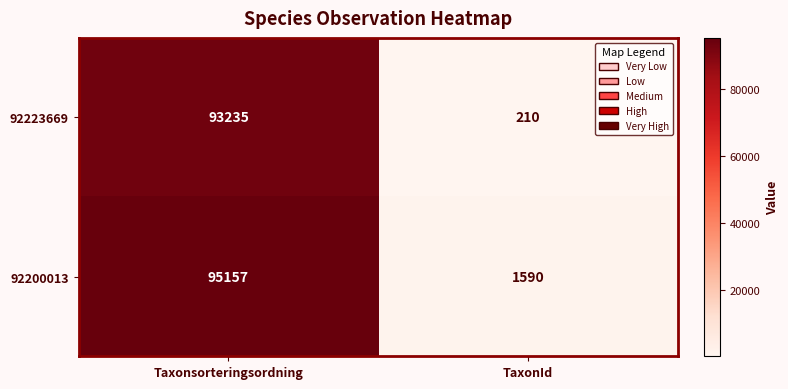

What is the sum of the 92200013 values at TaxonId and Taxonsorteringsordning?

96747